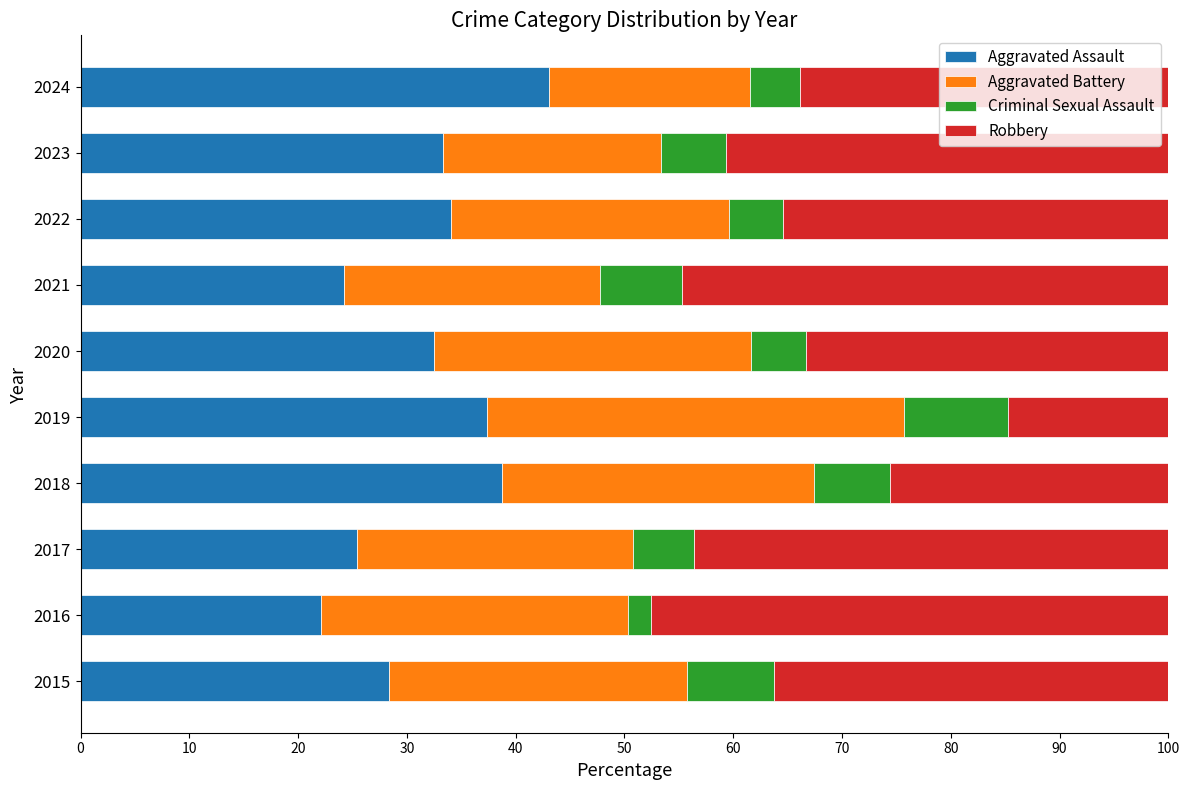

What is the difference between the second highest and minimum values in the Aggravated Assault series?

16.7